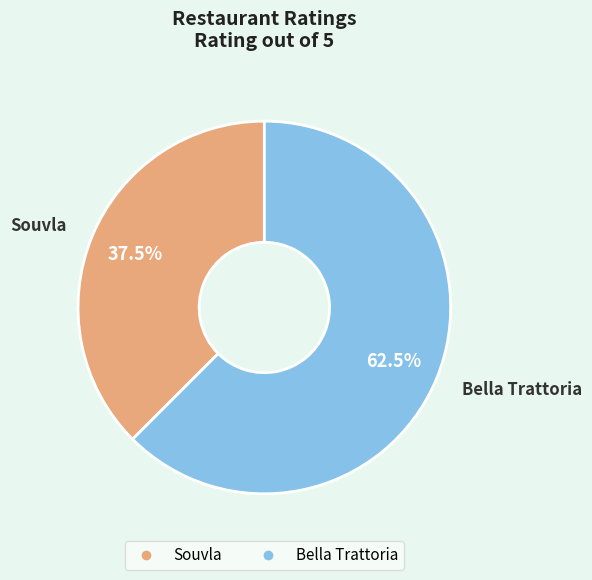

True or false: Souvla accounts for 31% of the total.

False